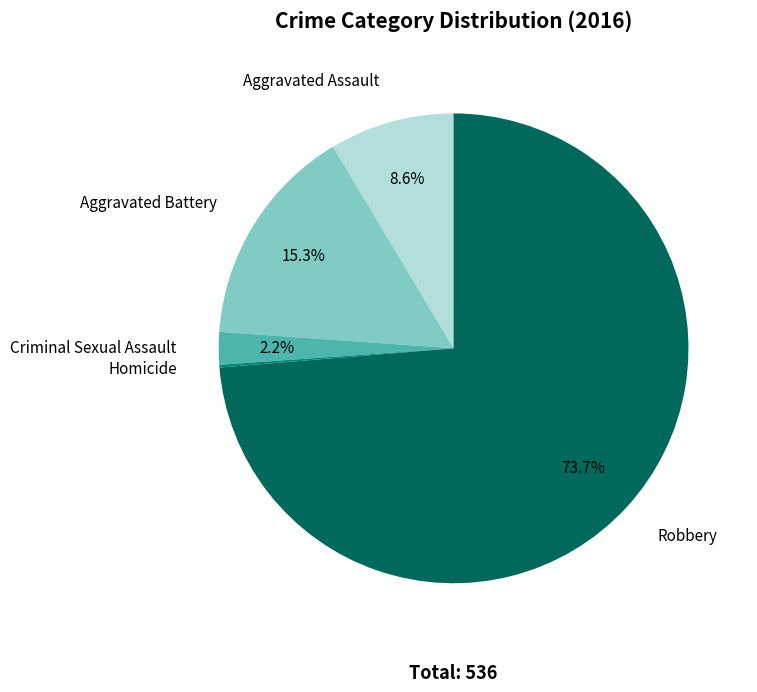

To the nearest percent, what is the average slice percentage?

20%